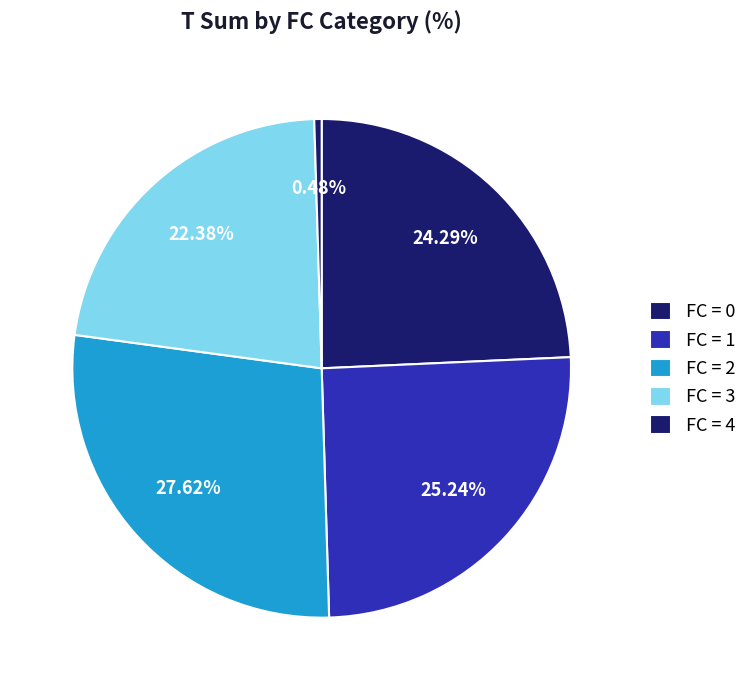

How many slices are in this pie chart?

5